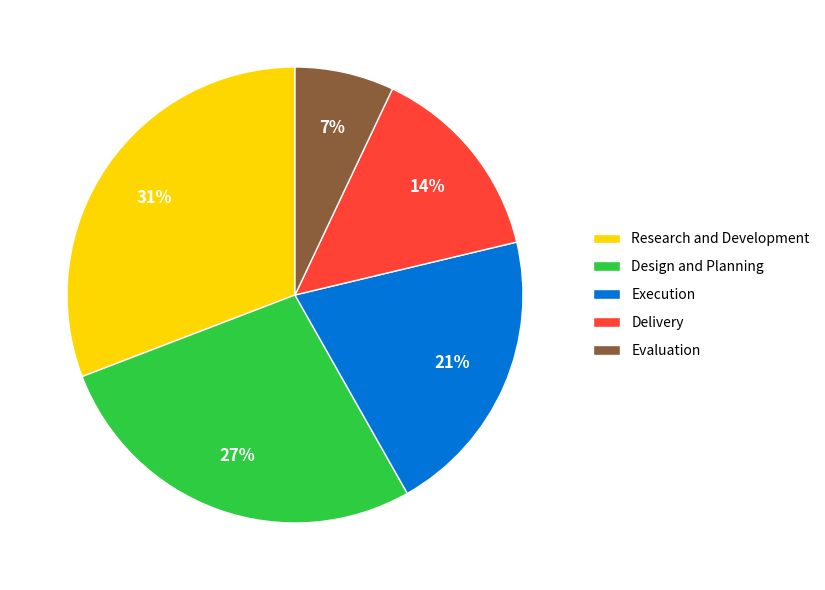

Do Execution and Delivery together represent more than half of the pie?

No